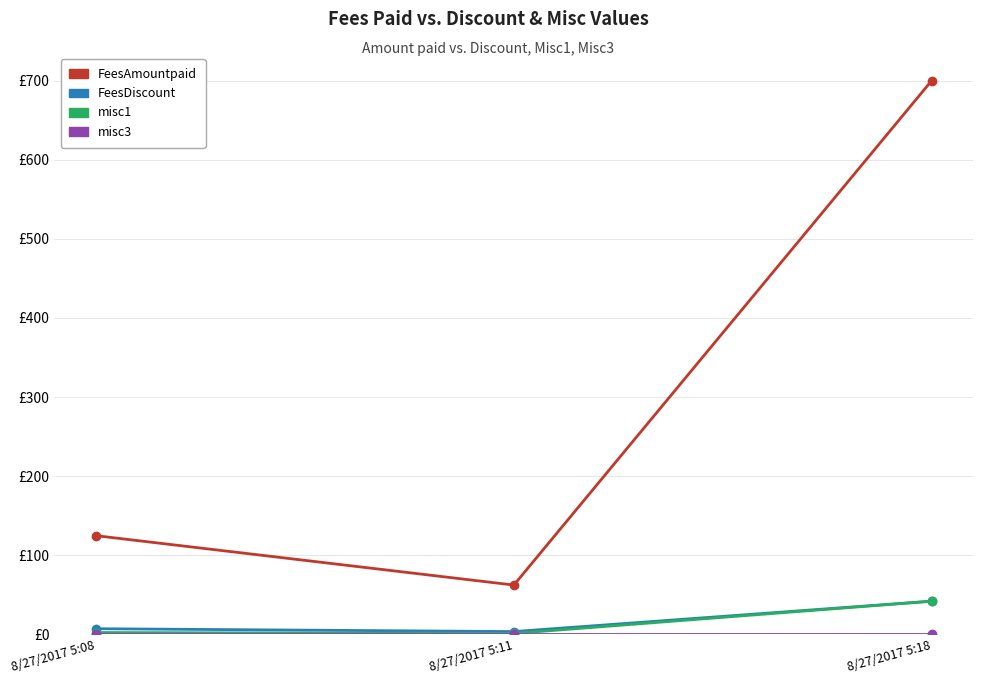

Does the chart have visible grid lines?

Yes